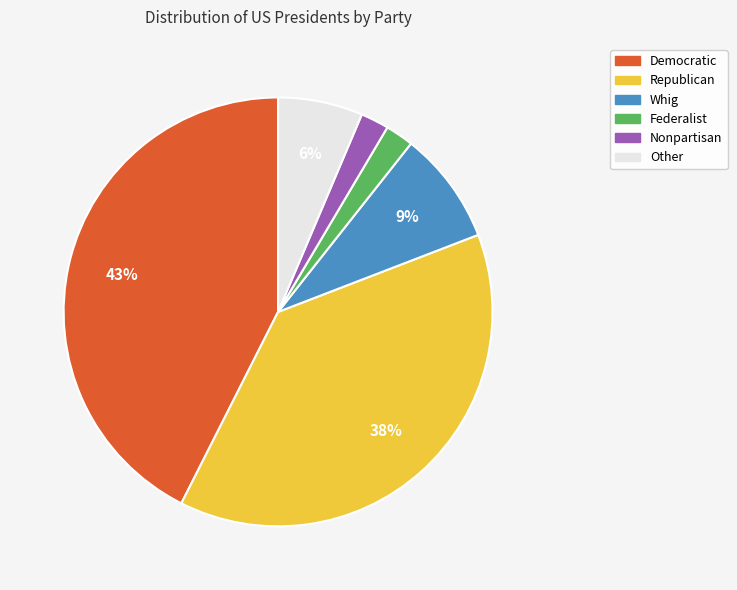

To the nearest percent, what portion does Republican represent?

38%